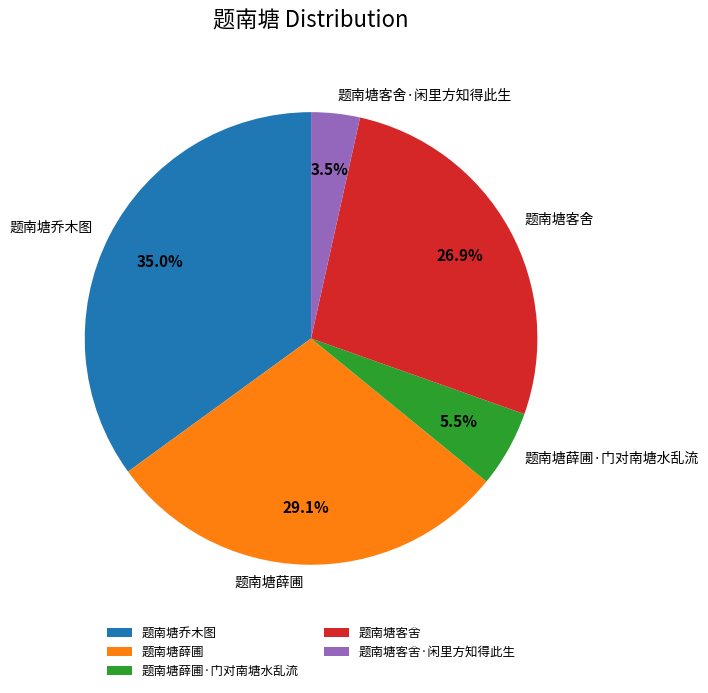

How many segments does this pie chart have?

5